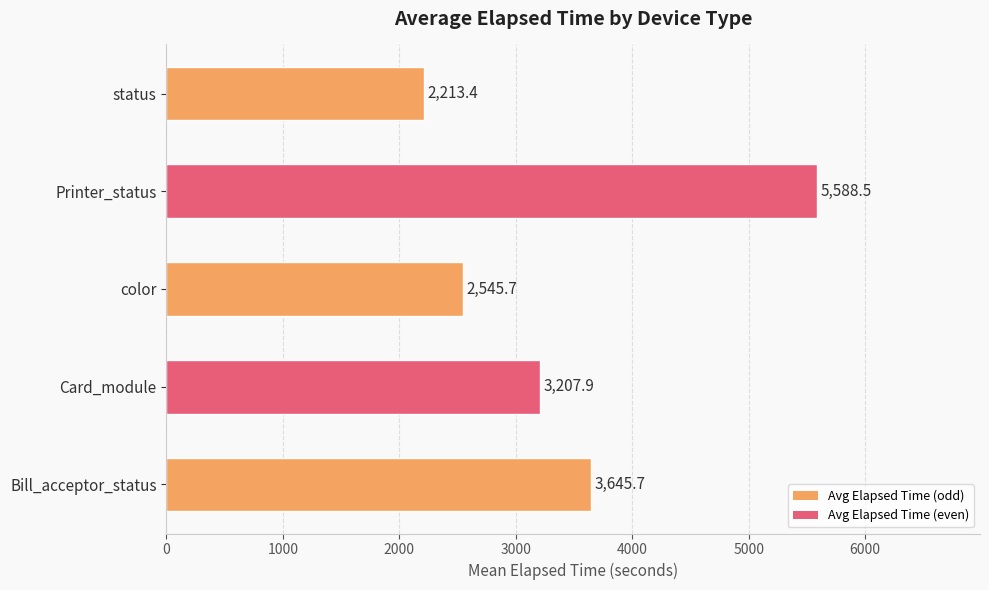

What is the difference between the maximum and second lowest values?

3042.8